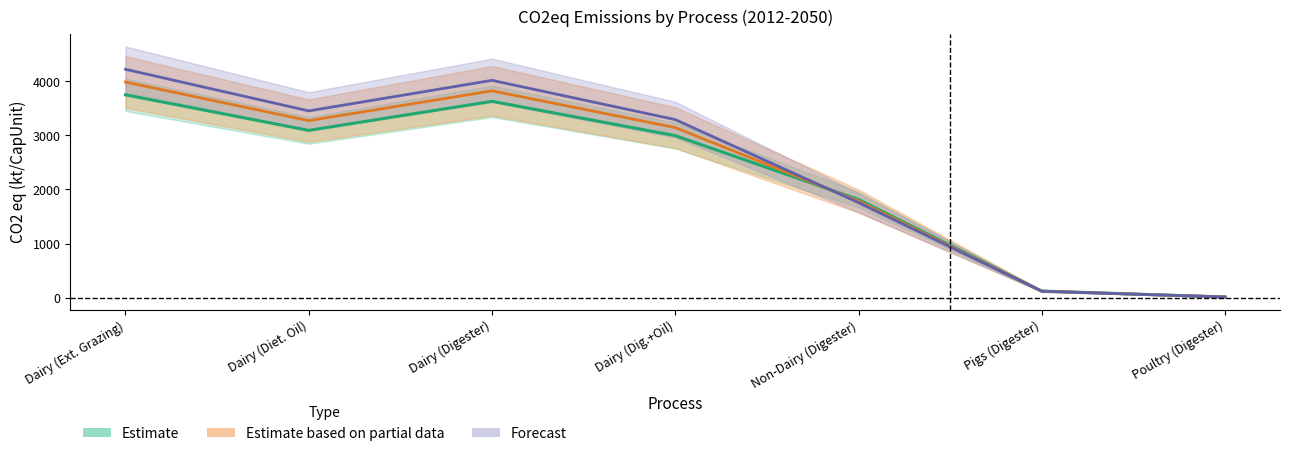

Reading left to right, list all the values displayed in this chart.

CH4_values: 3750.5	3092.1	3629.9	2996.0	1814.9	122.3	12.8
CO2eq_2012: 3986.3	3272.4	3823.8	3144.0	1786.1	120.7	12.8
CO2eq_2050: 4222.0	3452.7	4017.7	3292.1	1757.3	119.2	12.8